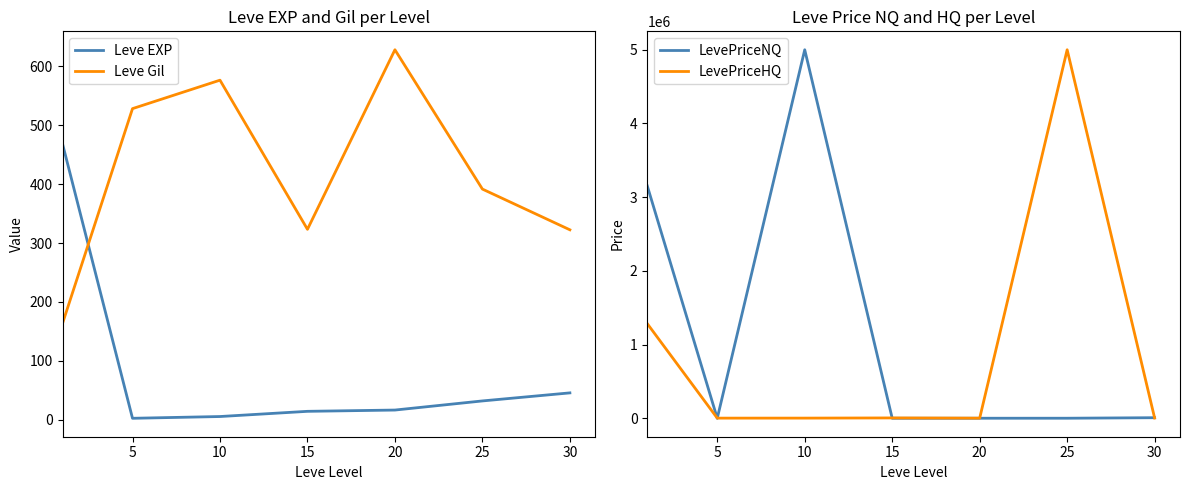

Between 5 and 10, which is larger?

10